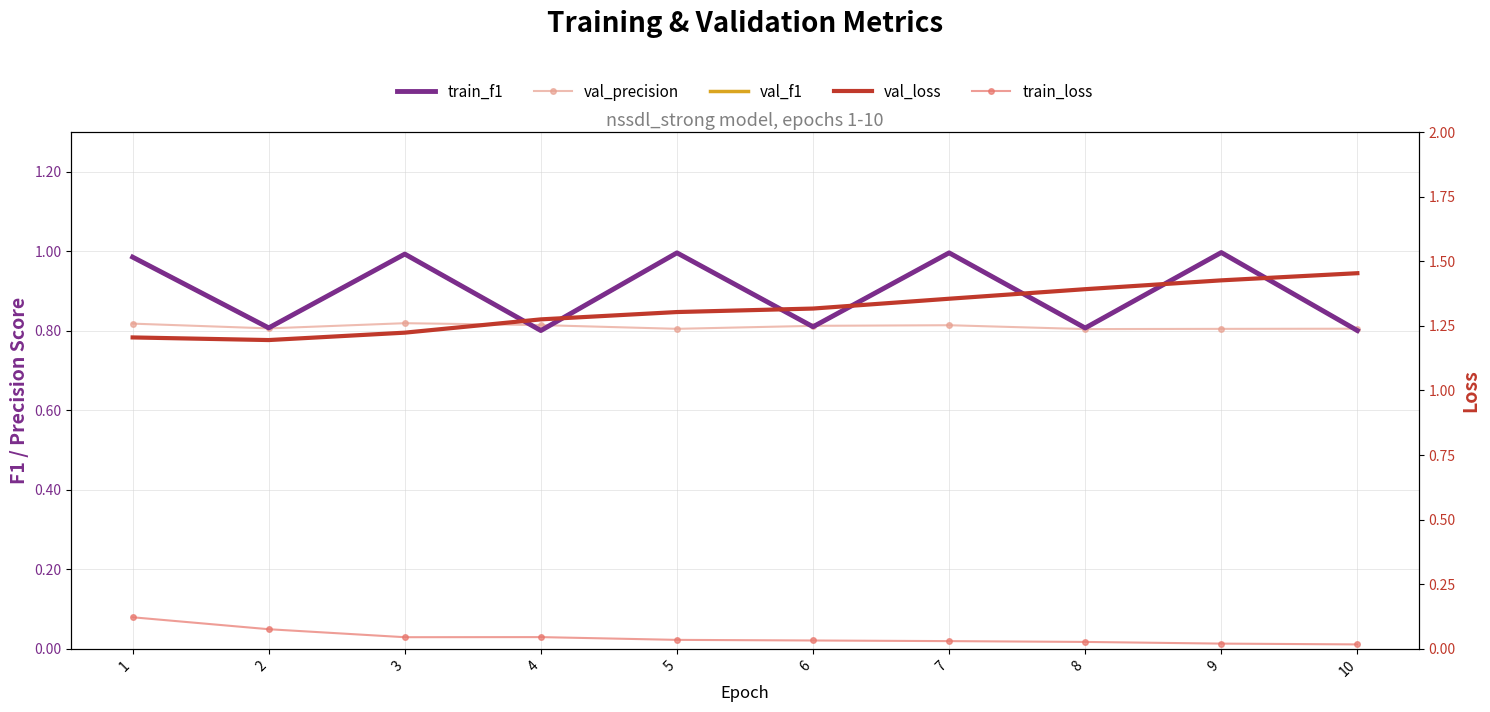

What is the difference between the maximum and second lowest values in the val_f1 series?

0.2